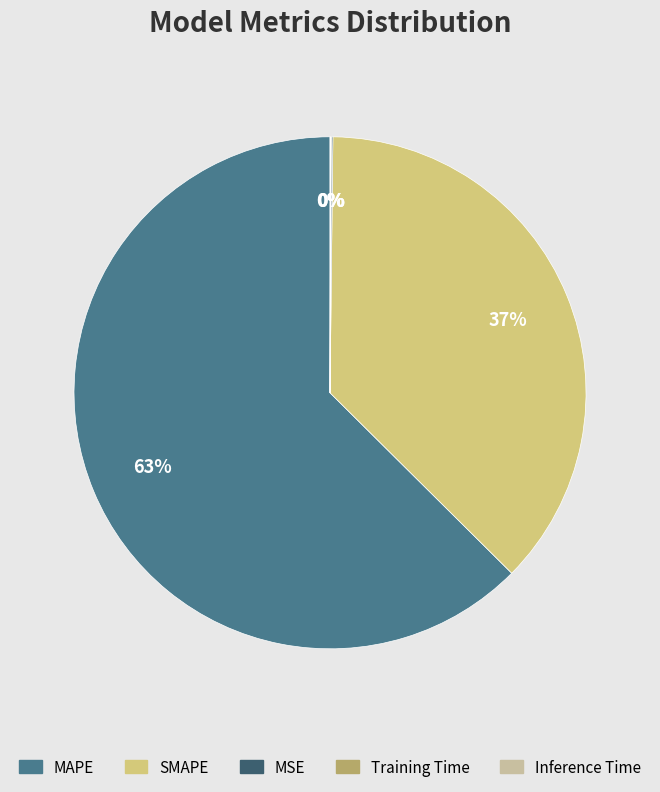

Which has a higher value, SMAPE or MAPE?

MAPE